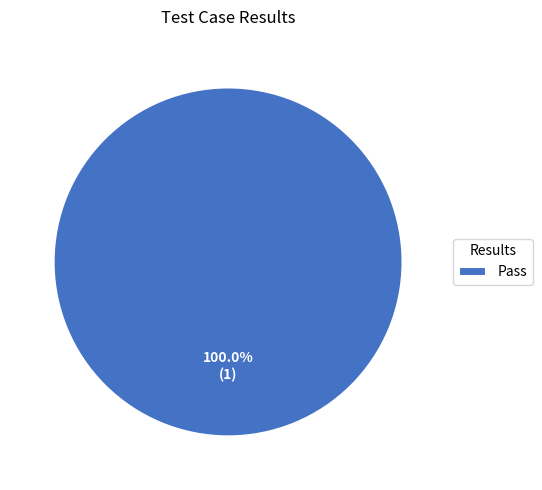

Rank the categories by value from lowest to highest.

Pass